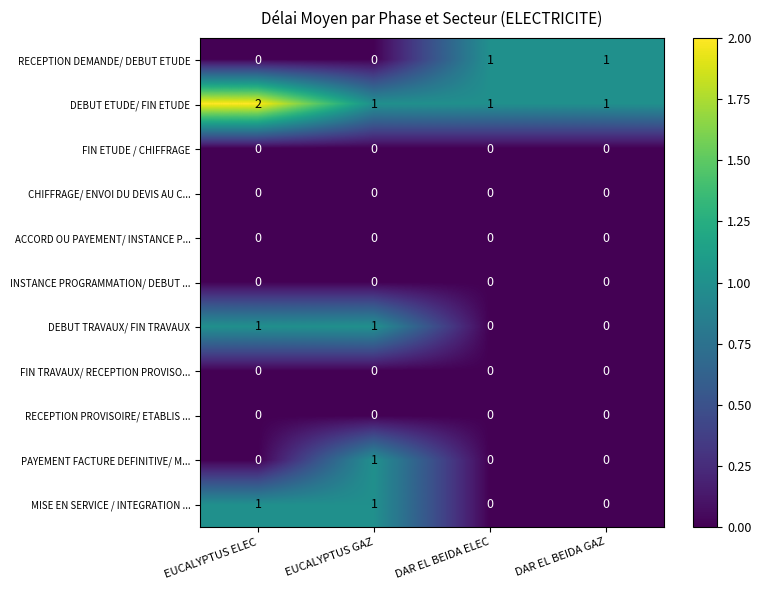

True or false: RECEPTION DEMANDE/ DEBUT ETUDE has a value of 1 at DAR EL BEIDA ELEC.

True